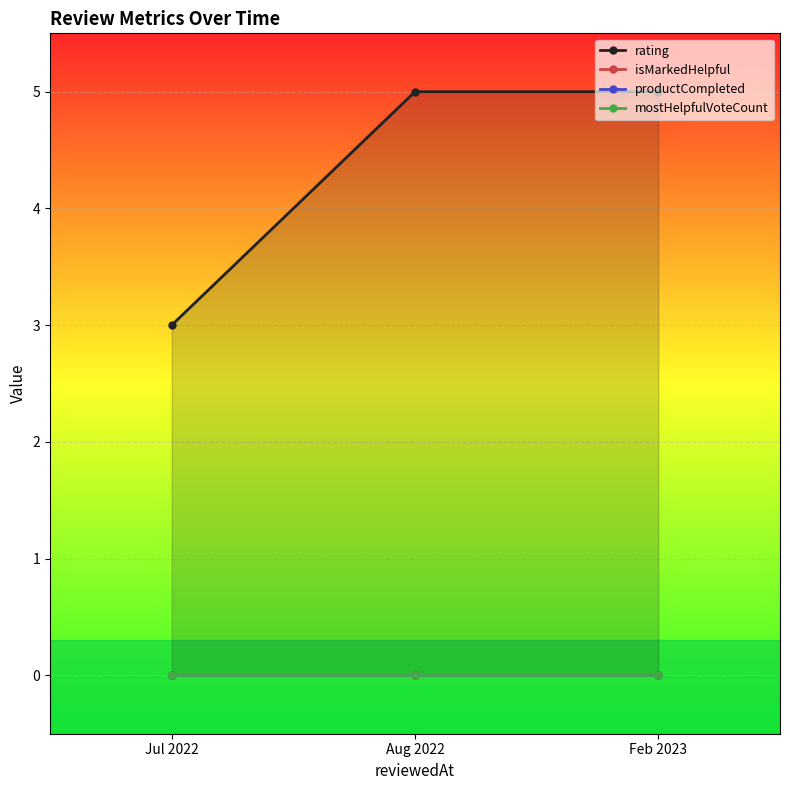

What is the average value of the rating series?

4